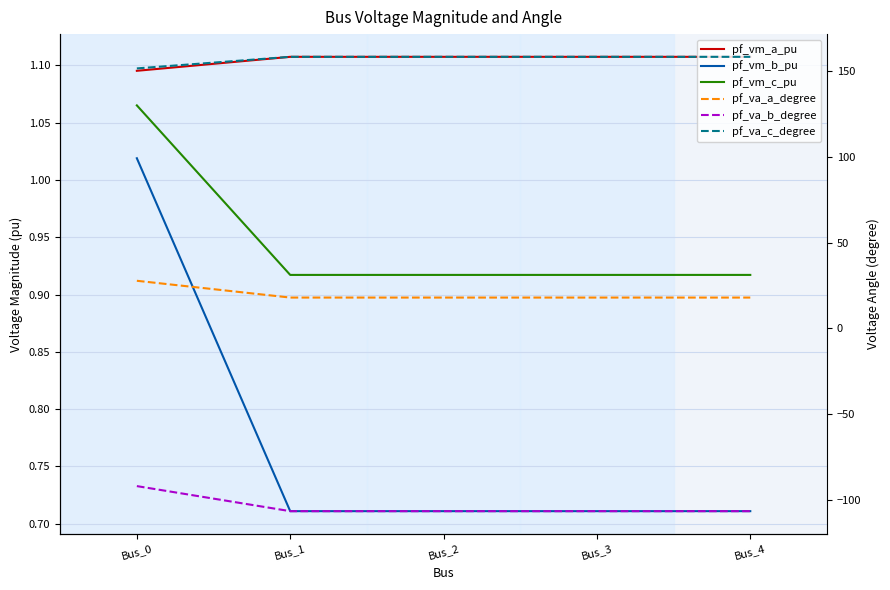

Which series has the widest spread of values?

pf_va_b_degree